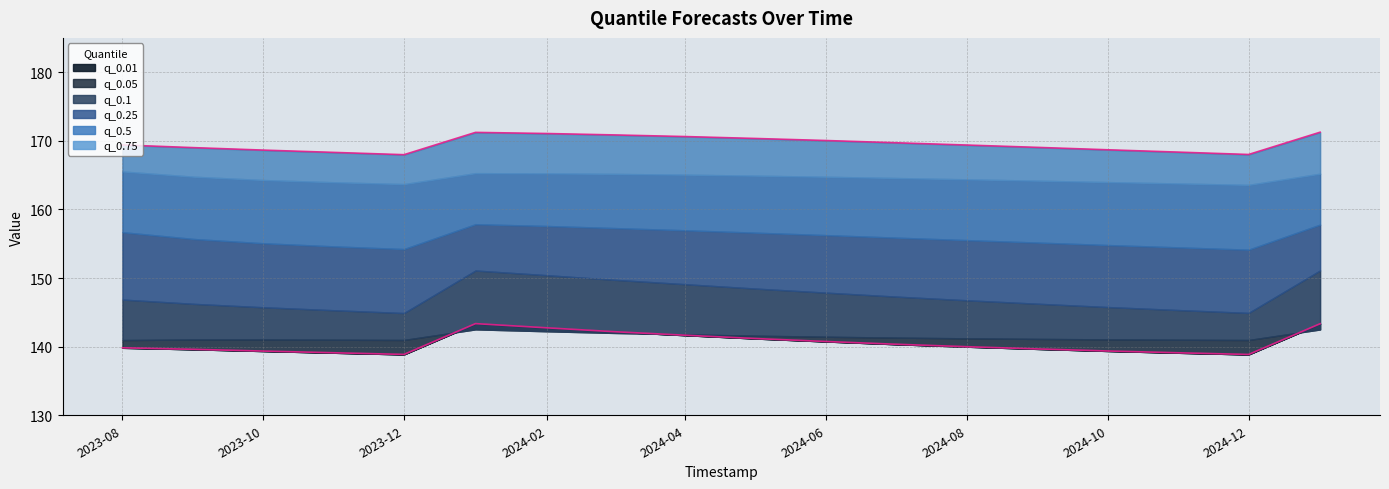

What are all the series names shown in the legend?

q_0.01, q_0.05, q_0.1, q_0.25, q_0.5, q_0.75